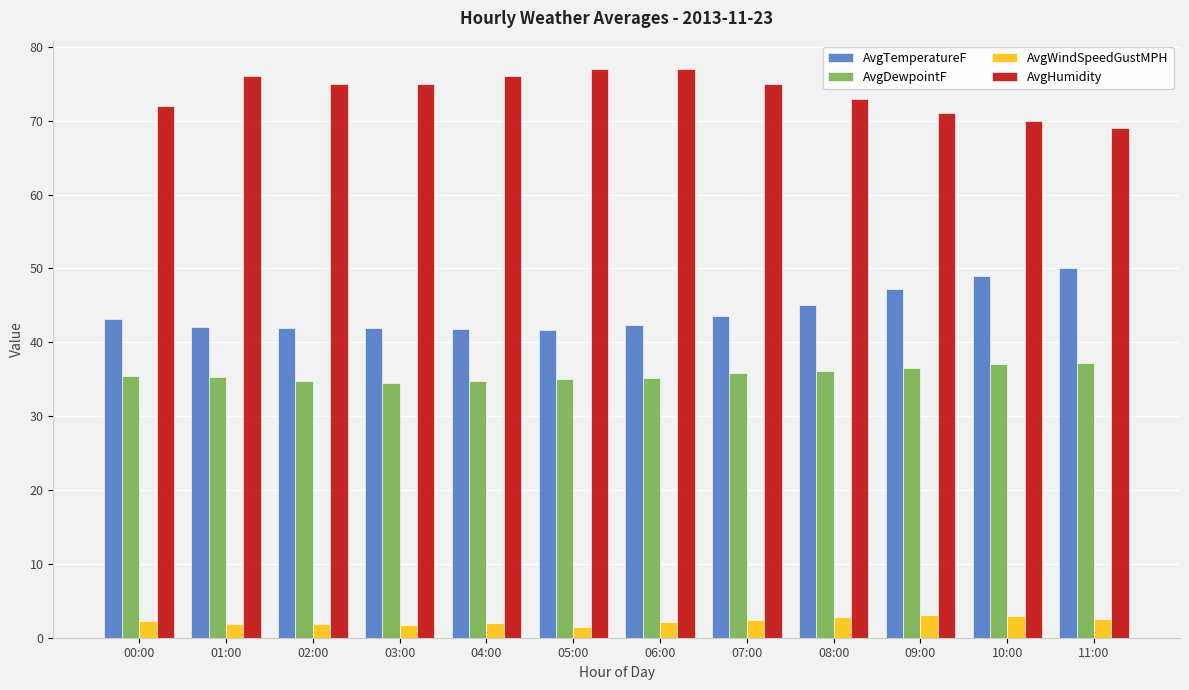

What is the total value across all series at 09:00?

157.8